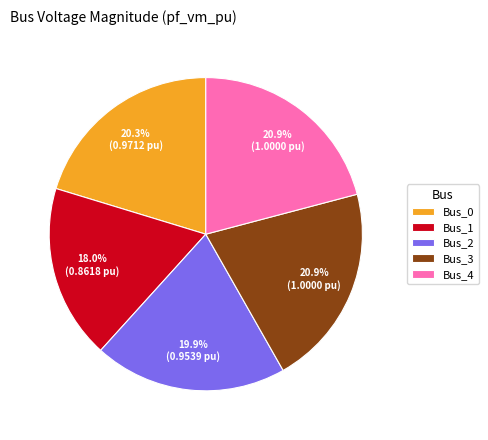

Is there any slice that represents more than half of the pie?

No